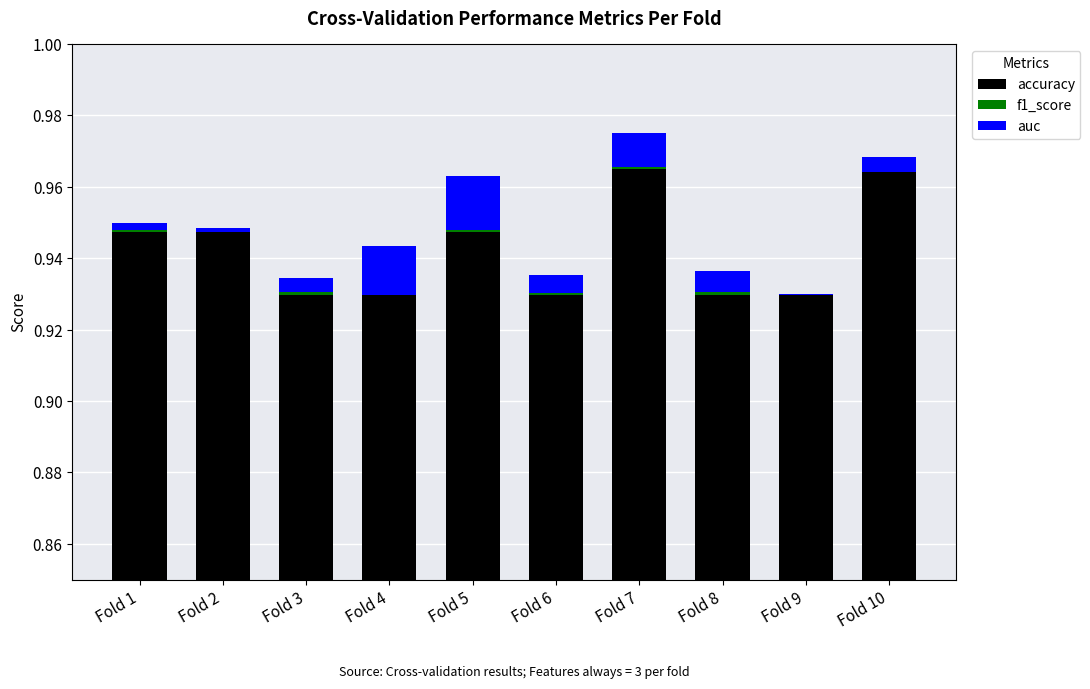

Which series changed the most between Fold 3 and Fold 6?

auc